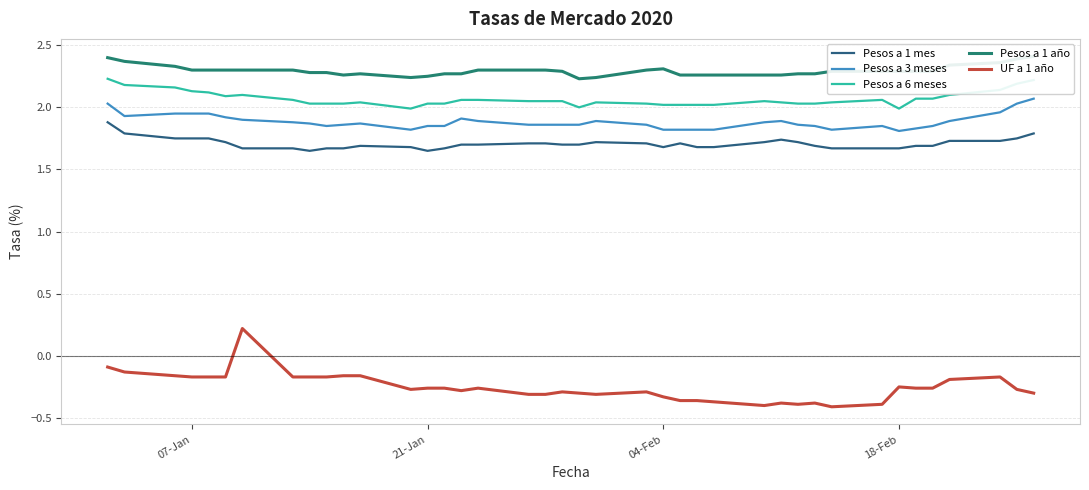

What is the difference between the maximum and minimum values in the Pesos a 3 meses series?

0.3